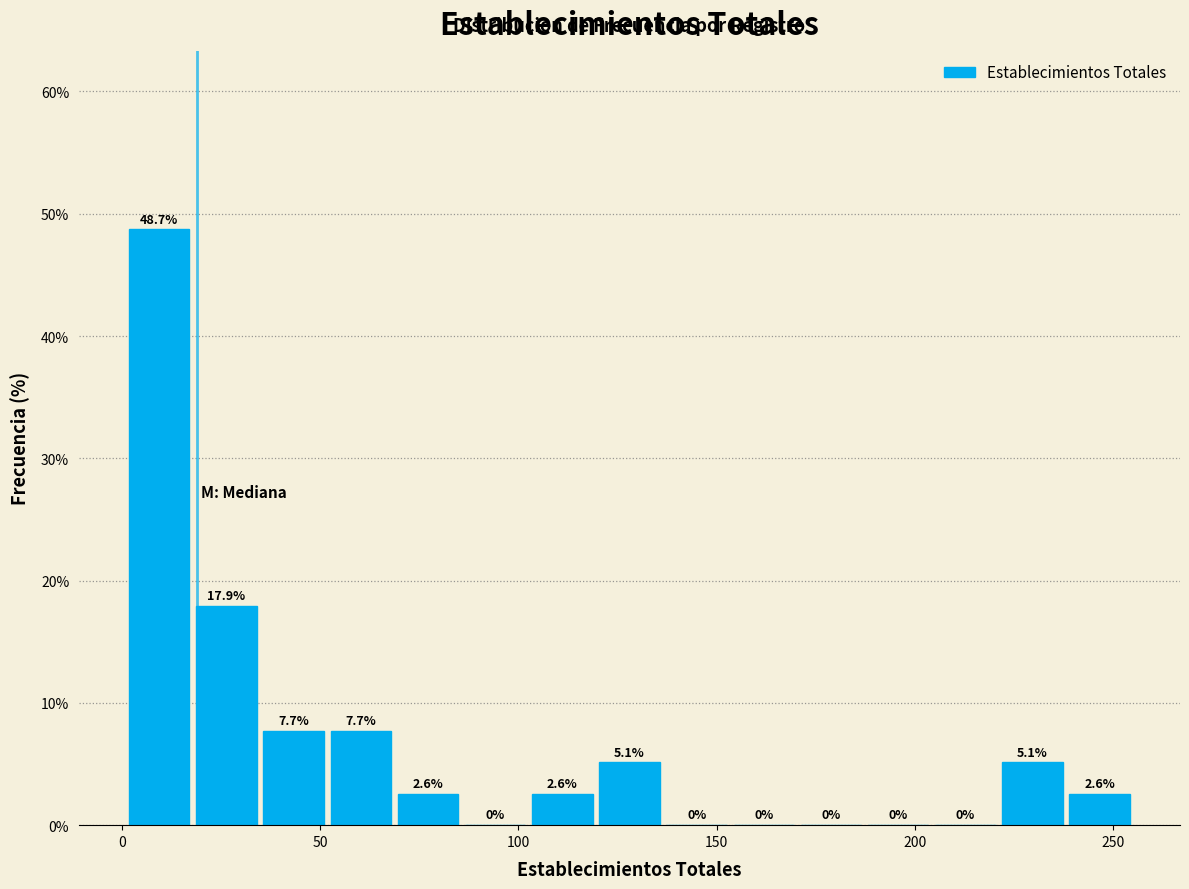

Around what value on the x-axis is the tallest bar? Give the approximate position of its centre, as read against the axis.

10